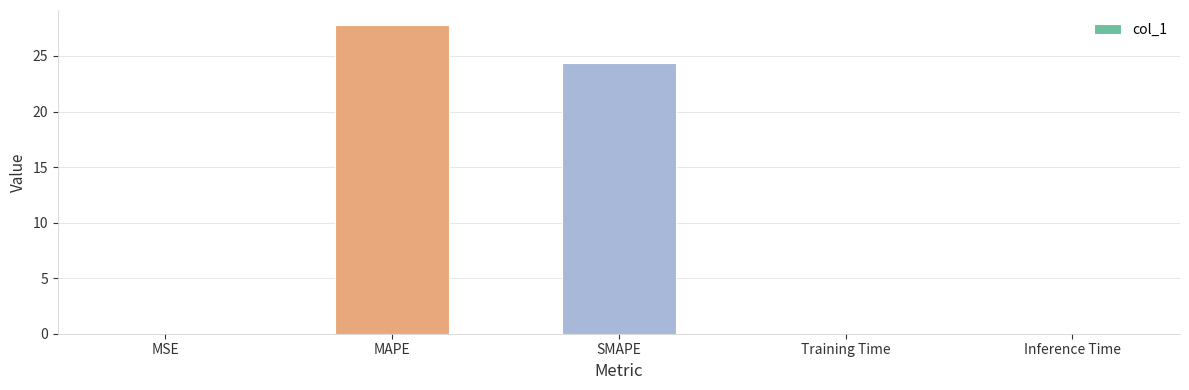

What is the greatest value displayed?

27.8